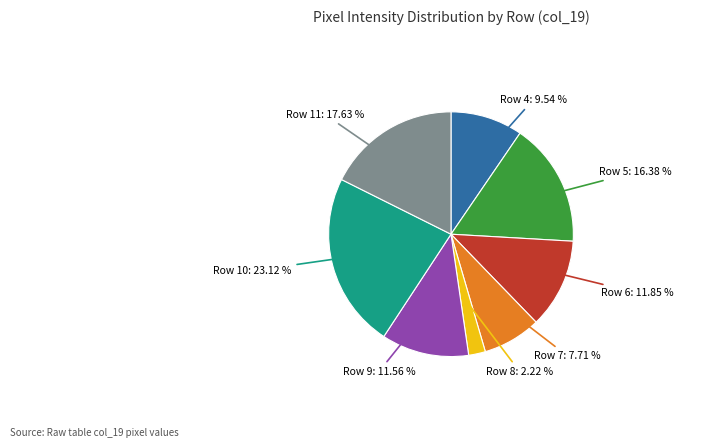

Does Row 6 account for over 50% of the chart?

No